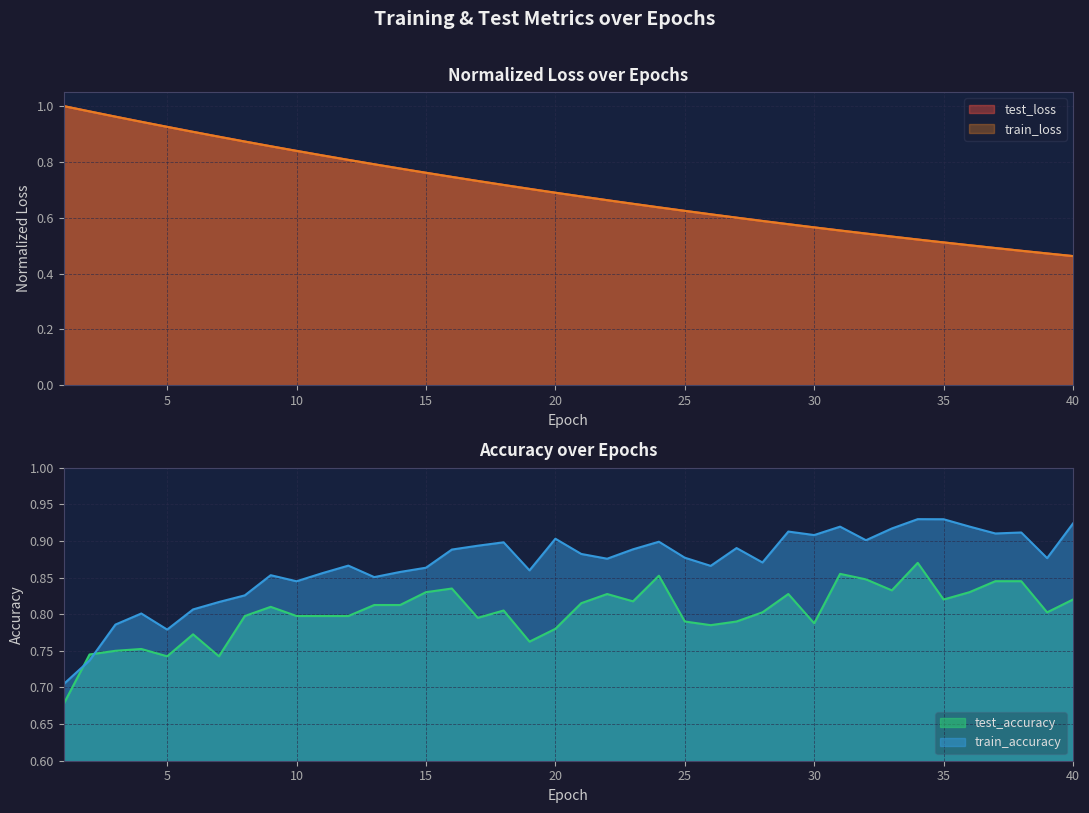

True or false: test_loss has more than 0 points higher than both neighbors.

False